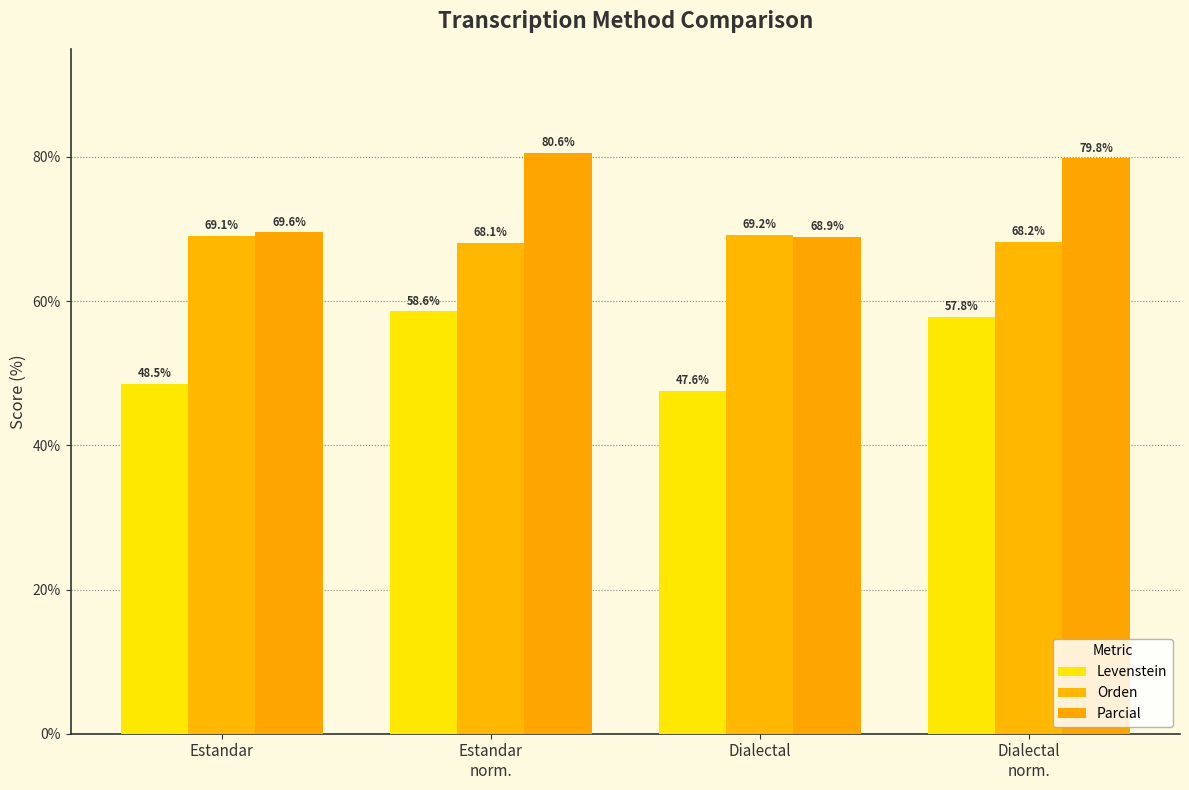

How many categories are shown in the chart?

4